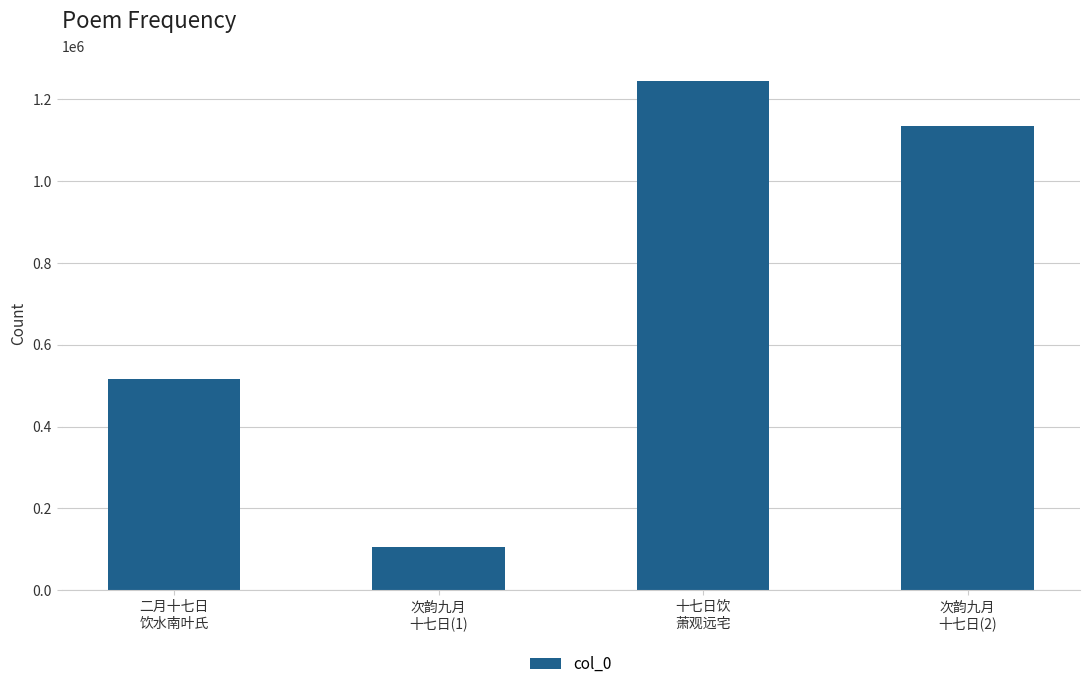

What position from the right is 次韵九月
十七日(1)?

3